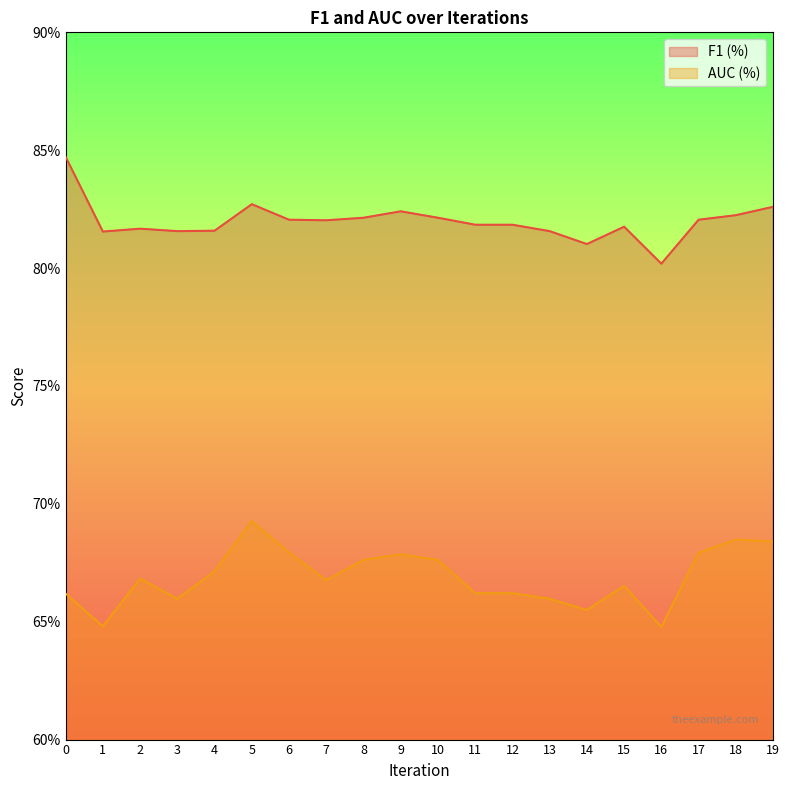

How many interior local peaks does the AUC (%) series have?

5